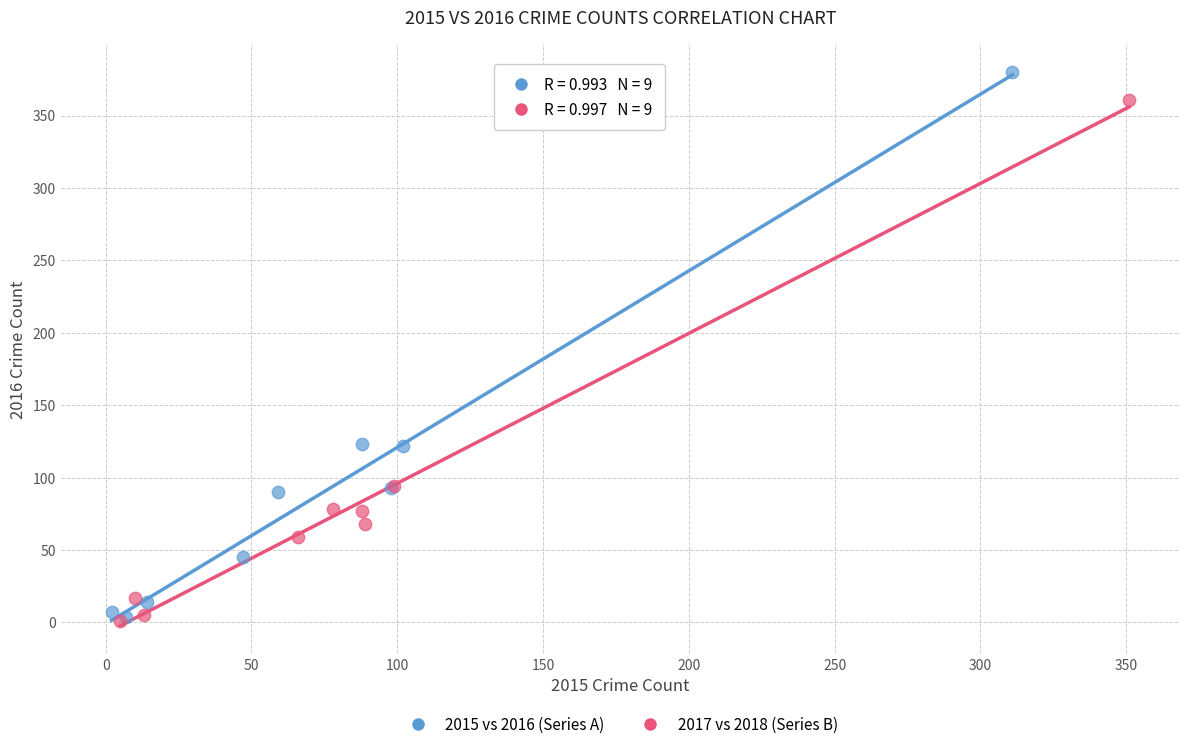

Which series reaches the maximum Y coordinate?

2015 vs 2016 (Series A)